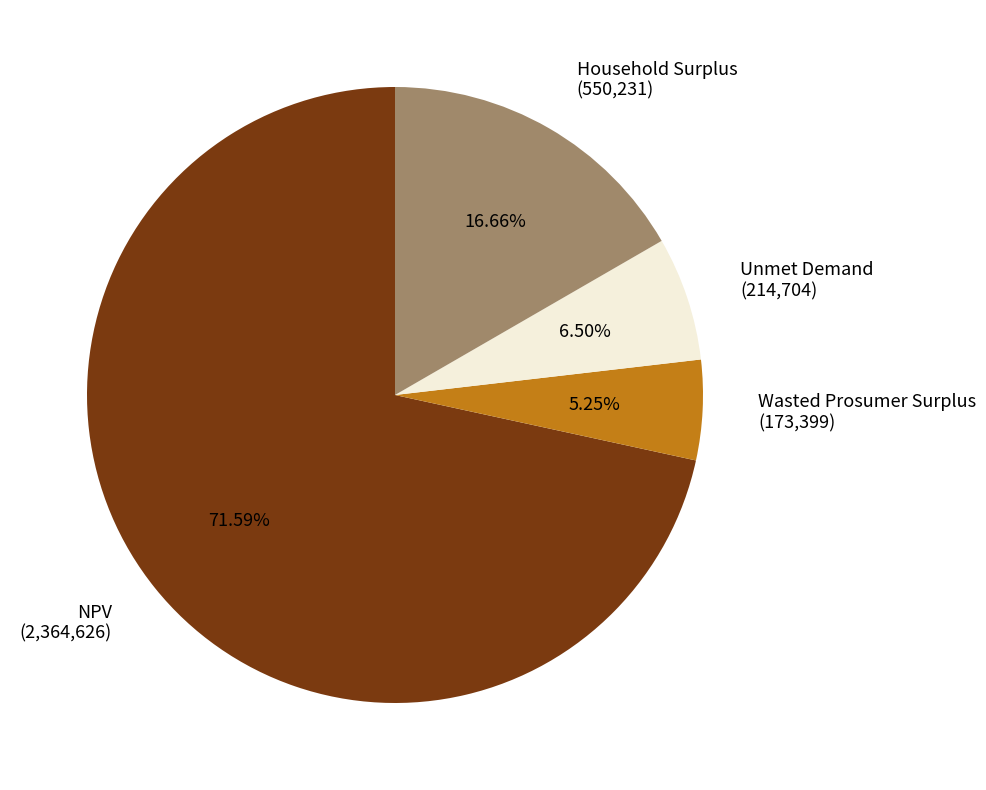

How many segments does this pie chart have?

4